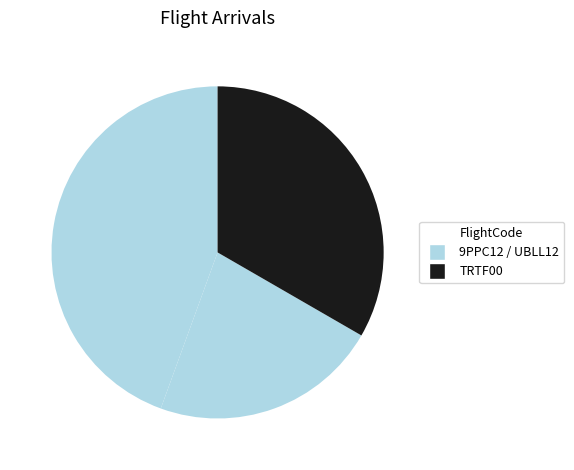

Count the number of slices in the pie.

3